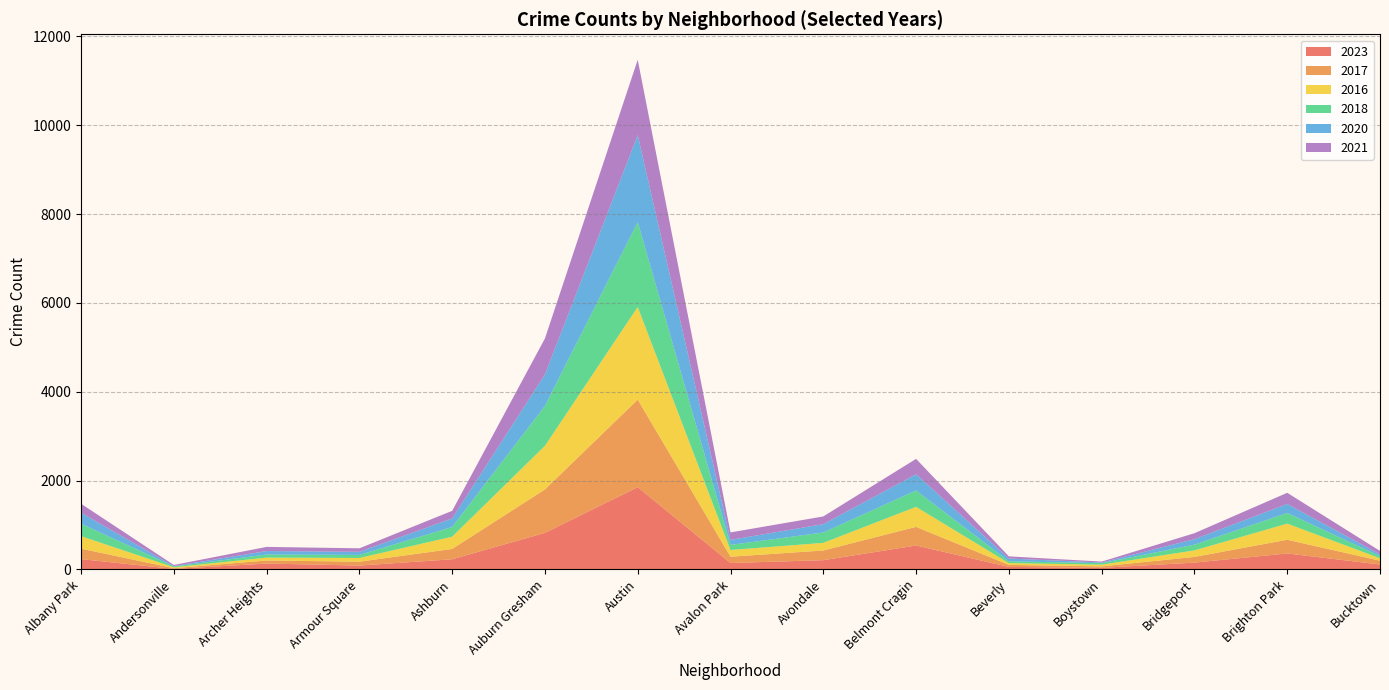

Reading left to right, what are all the values shown in this chart?

2023: 232	11	132	87	228	823	1852	144	208	538	56	35	153	359	111
2017: 235	17	69	87	233	978	1972	142	218	420	46	33	128	309	85
2016: 282	20	65	83	276	983	2086	151	172	451	40	39	147	363	55
2018: 281	19	69	69	218	898	1912	115	233	369	41	34	129	240	47
2020: 246	8	78	70	193	708	1959	113	188	365	62	14	124	203	41
2021: 203	25	94	79	171	811	1695	168	174	346	49	21	134	251	77